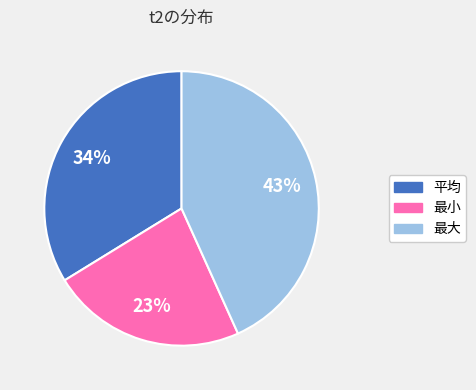

To the nearest percent, what is the combined percentage of 最大 and 平均?

77%